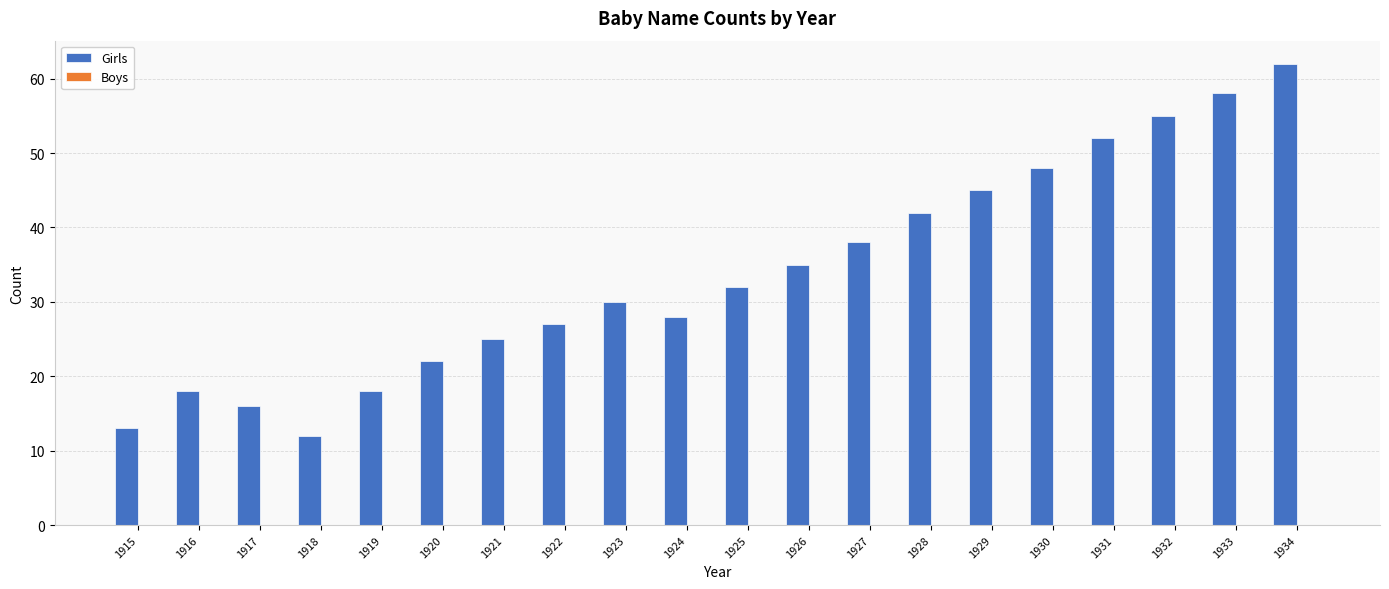

How many bars are there in total?

20